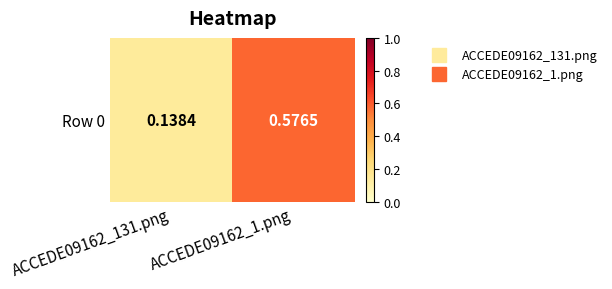

What is the average value?

0.4